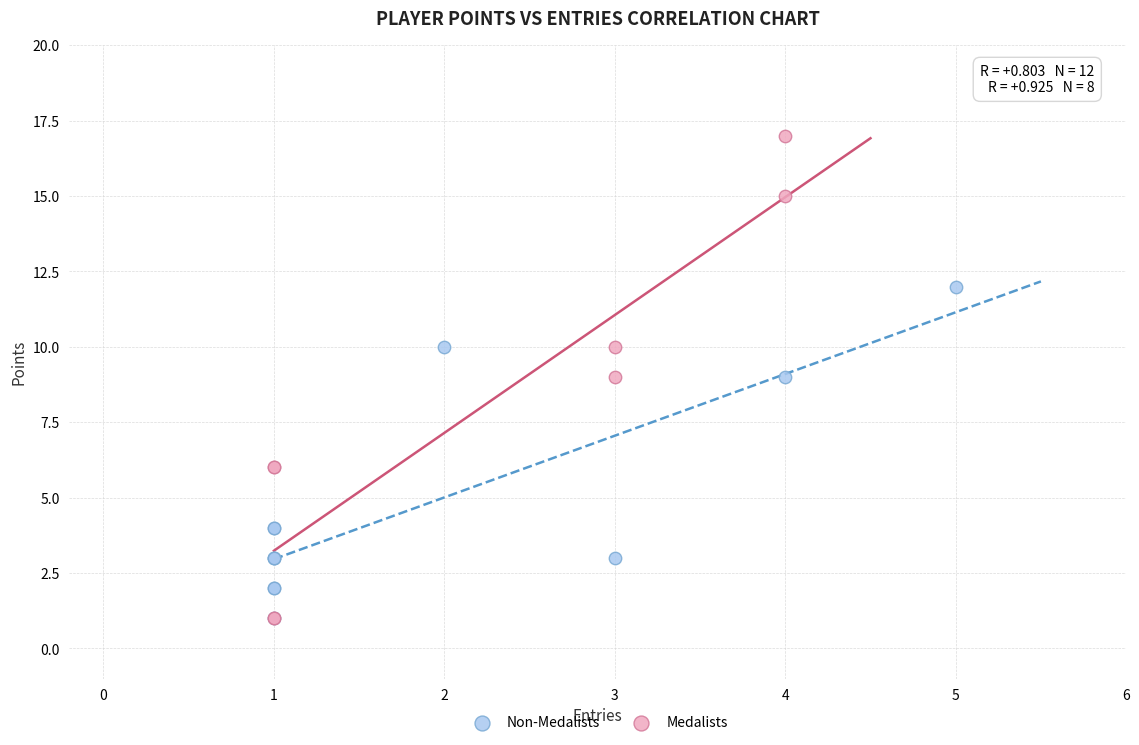

Which series has the largest Y range (max minus min)?

Medalists